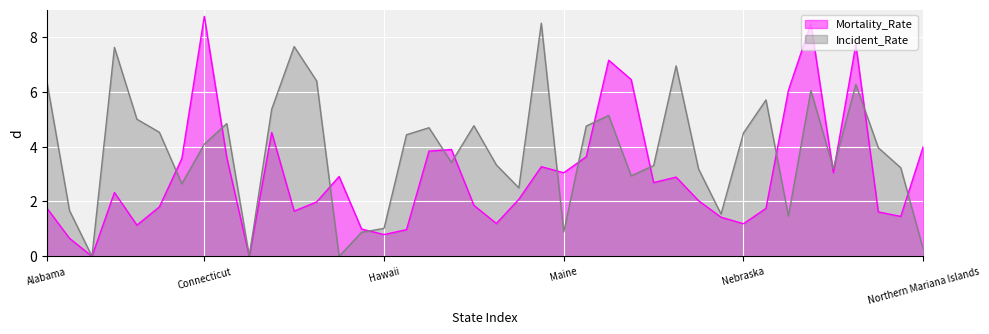

Which series ends up on top after the final intersection of Mortality_Rate and Incident_Rate?

Mortality_Rate